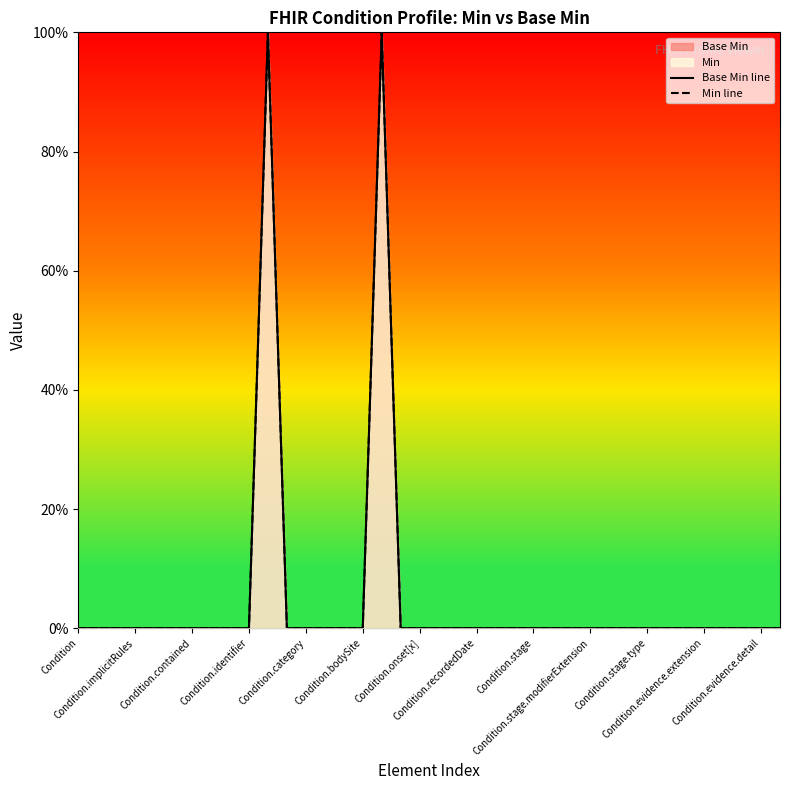

The Base Min line series shows 0 at 23. True or false?

True